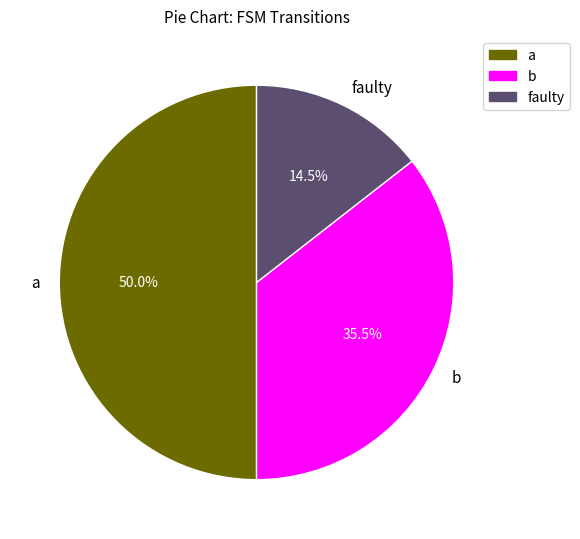

Between a and b, which is larger?

a